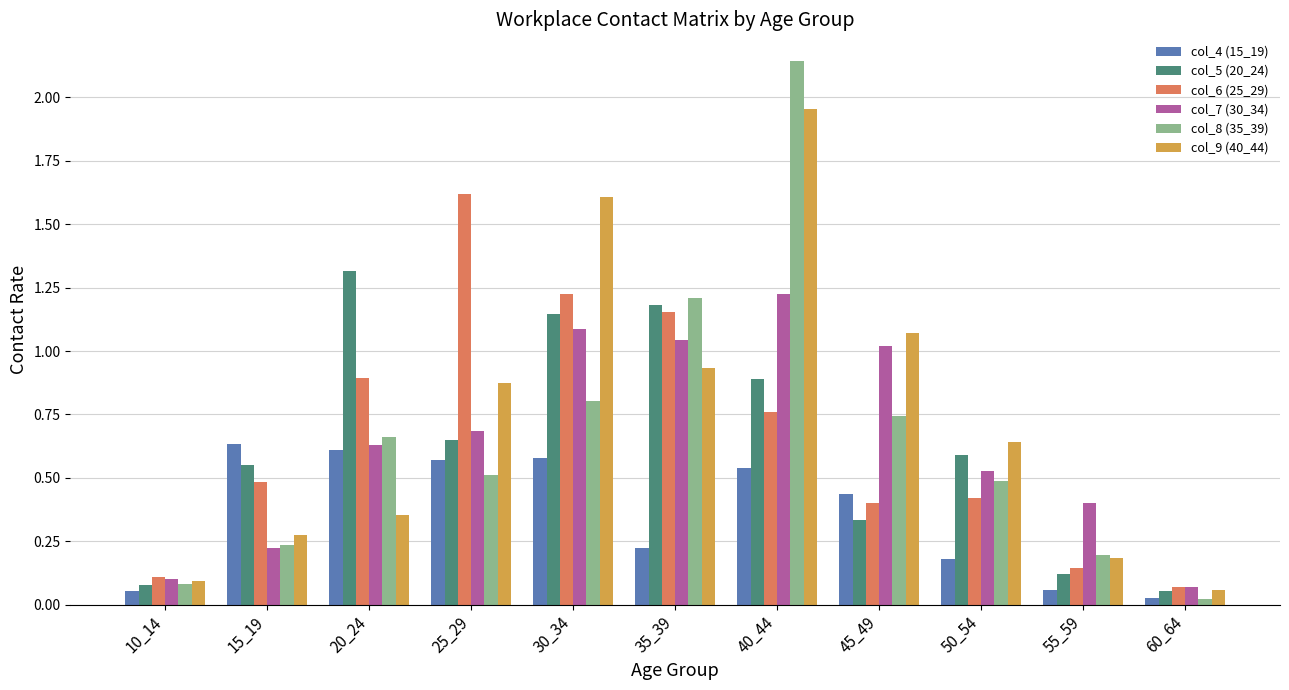

Between 25_29 and 55_59, which series saw the biggest shift?

col_6 (25_29)